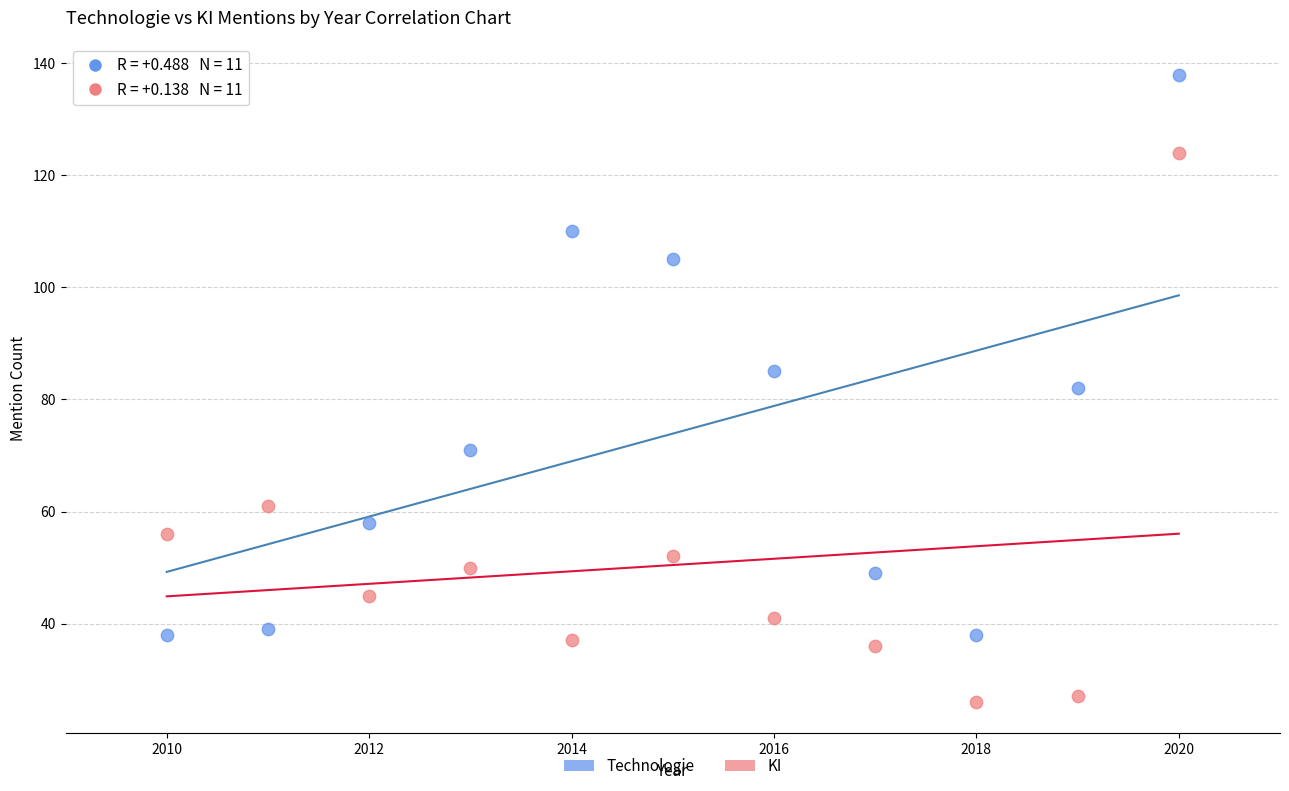

In the KI series, what Y value is closest to 75?

61